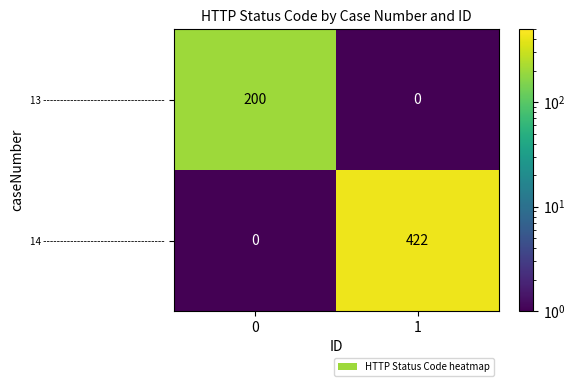

At how many categories does at least one series exceed 311?

1